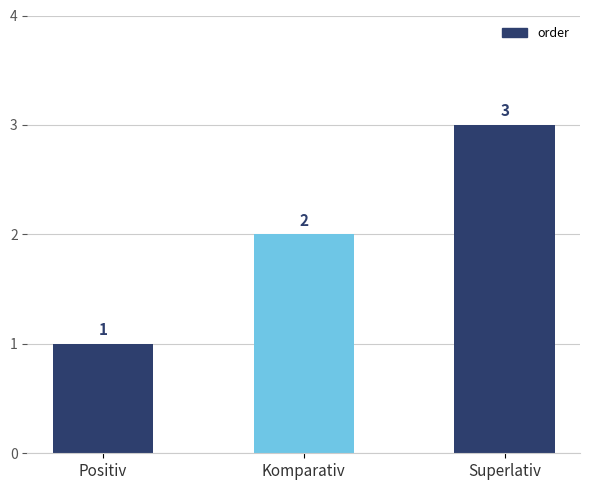

Reading left to right, extract all data points from this chart.

1	2	3